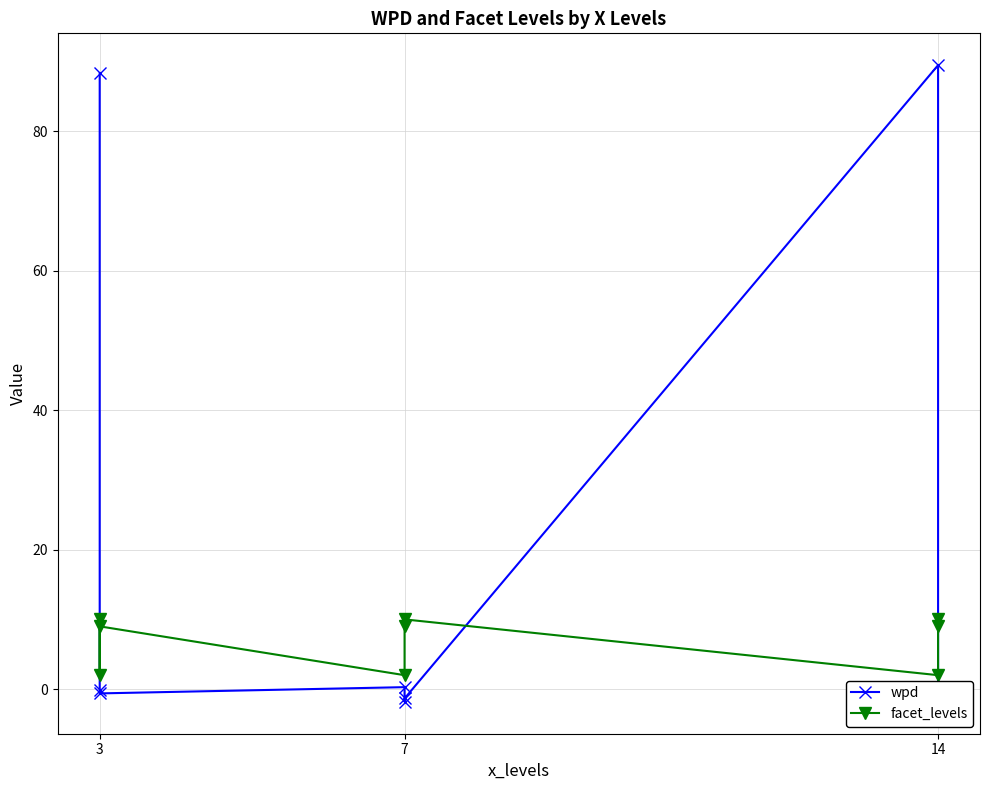

How many intersections are there between facet_levels and wpd?

3